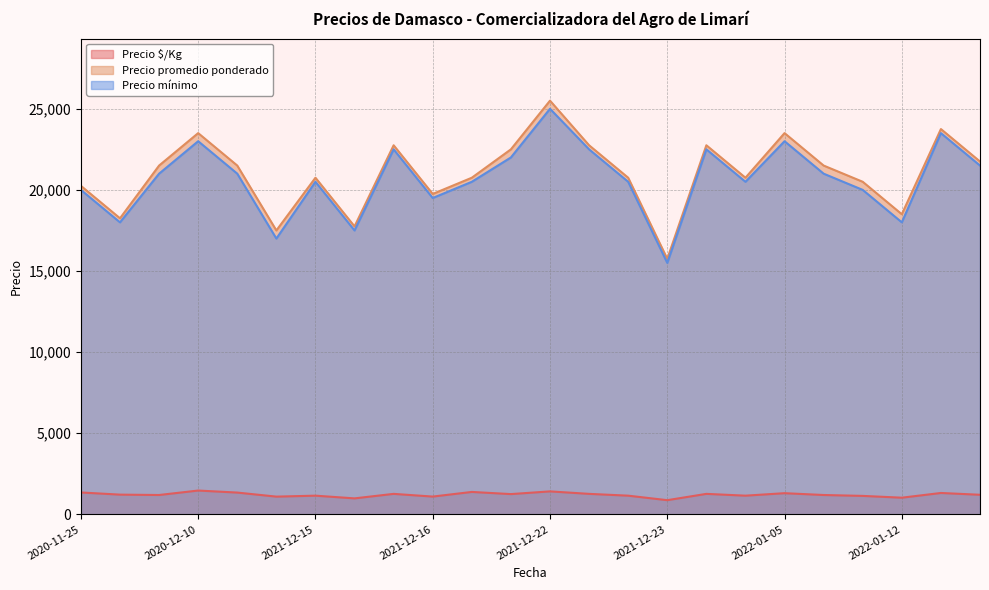

Which series has the largest total across all categories?

Precio promedio ponderado